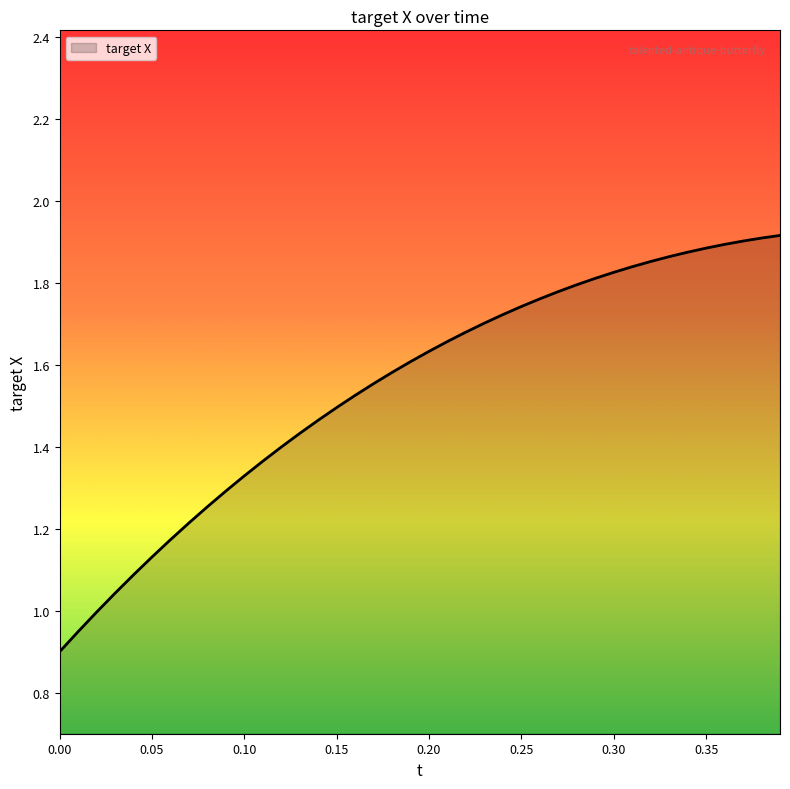

What is the smallest value displayed?

0.9